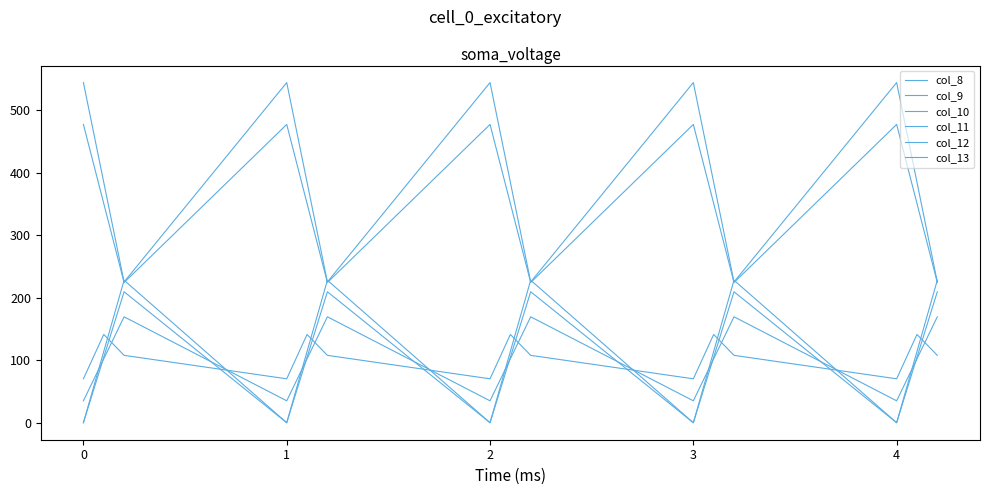

List the series in order of their peak value, lowest first.

col_13, col_8, col_9, col_10, col_12, col_11